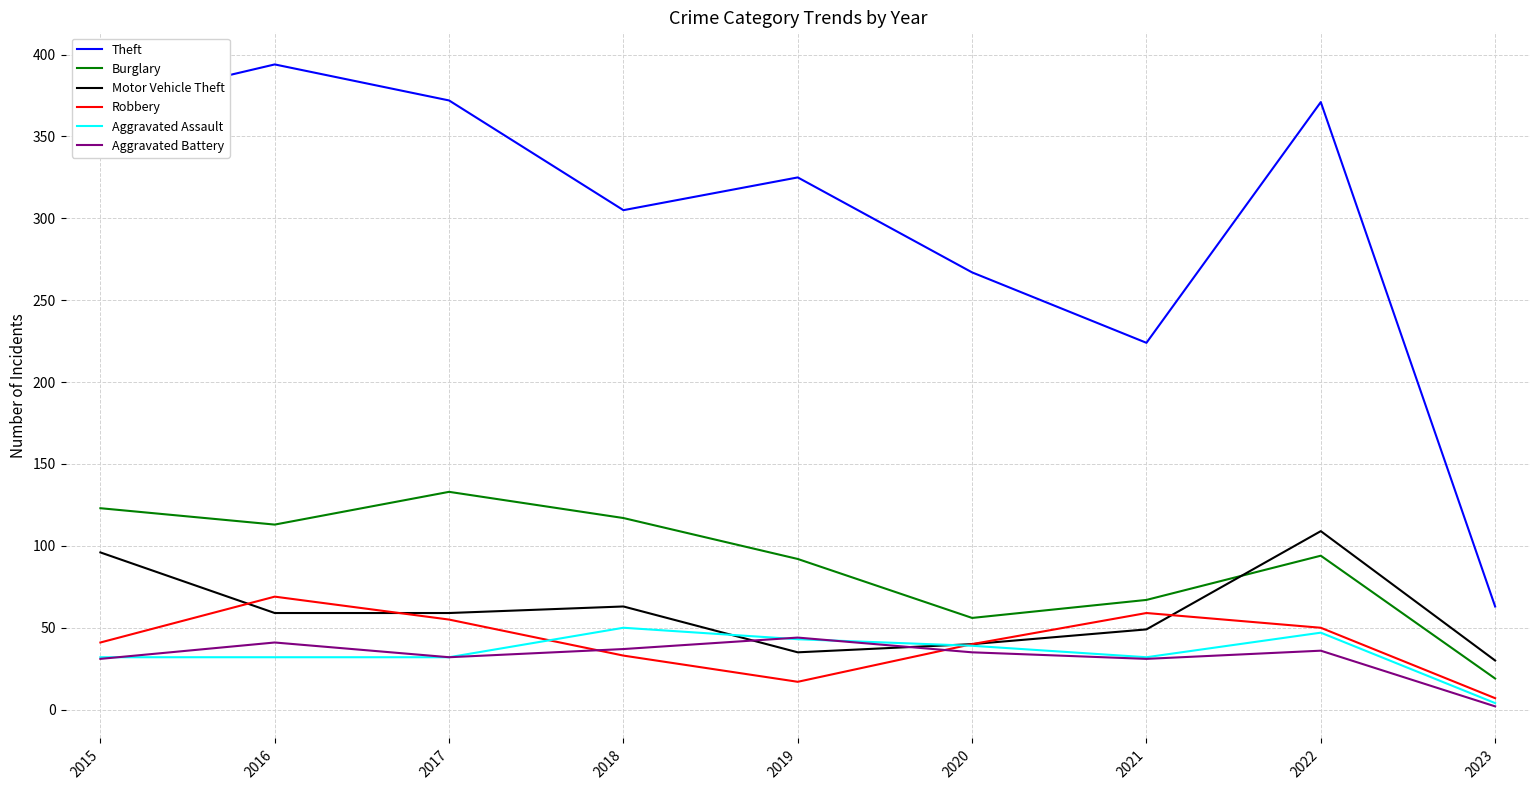

What is the maximum value shown in the chart?

394